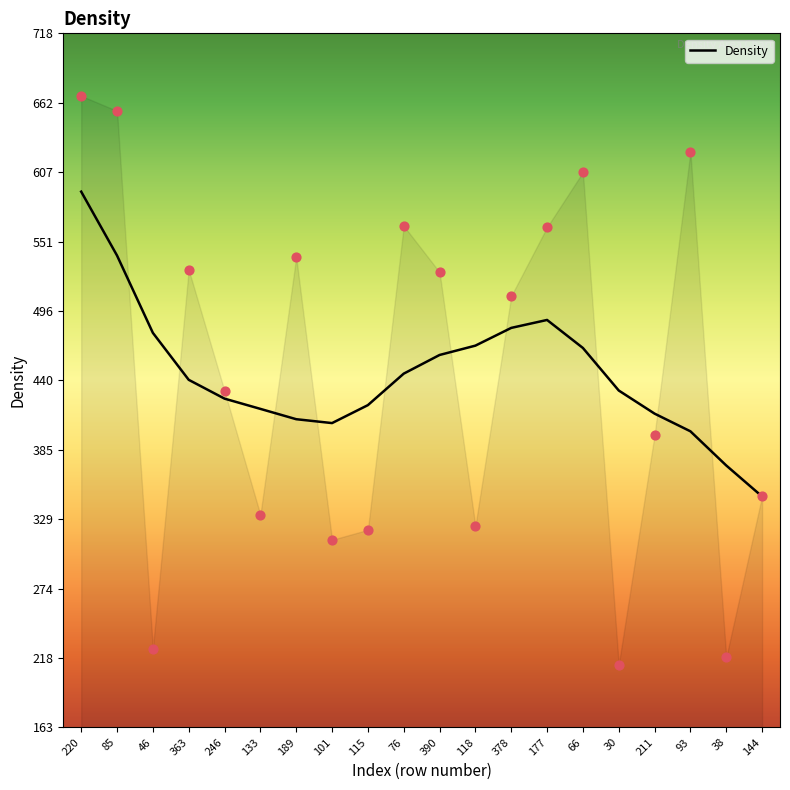

What is the change in value from 76 to 177?

+42.9